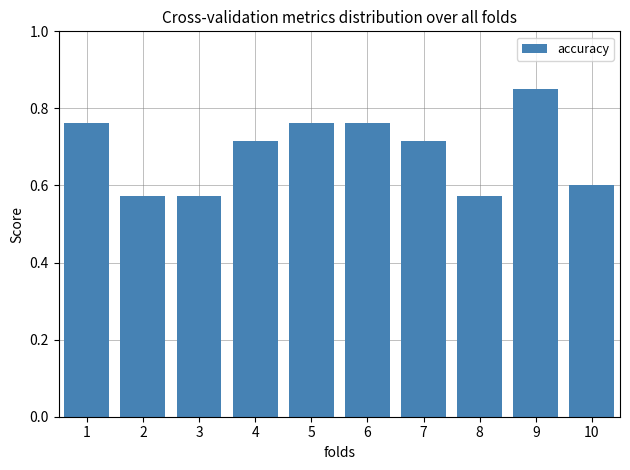

Between 6 and 9, which is larger?

9